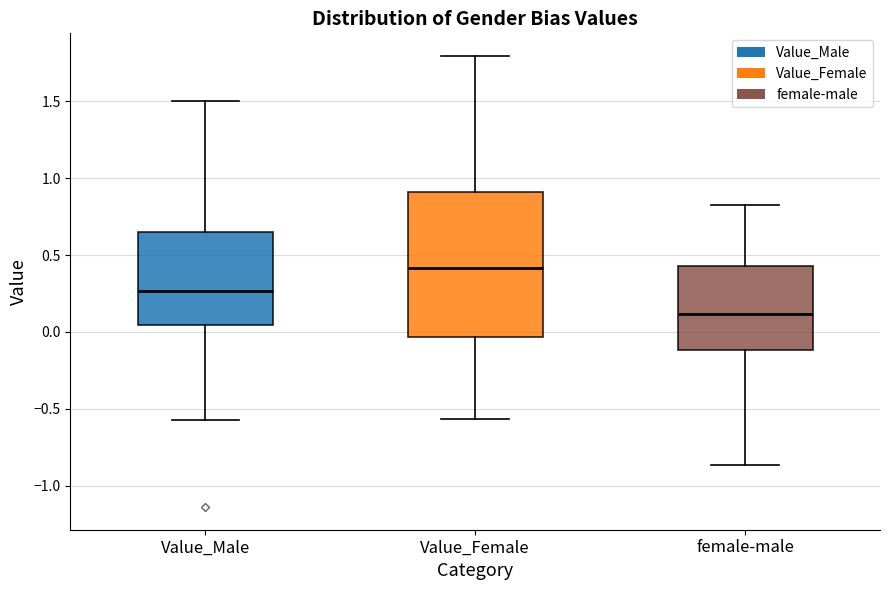

Reading left to right, transcribe this box plot: for each box, give where its median line is, the range the box spans, and where its two whiskers end, as read against the y-axis. The values are not printed on the chart, so give them approximately, as read against the axis.

Value_Male: median 0.25, box 0.05 to 0.65, whiskers -0.55 to 1.50
Value_Female: median 0.40, box -0.05 to 0.90, whiskers -0.55 to 1.80
female-male: median 0.10, box -0.10 to 0.45, whiskers -0.85 to 0.80